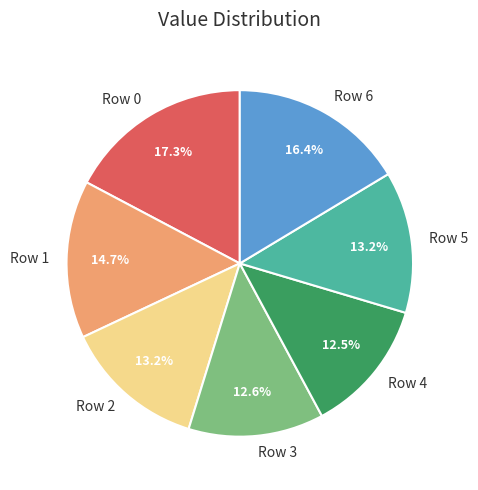

How much of the chart is everything except Row 4?

87.5%